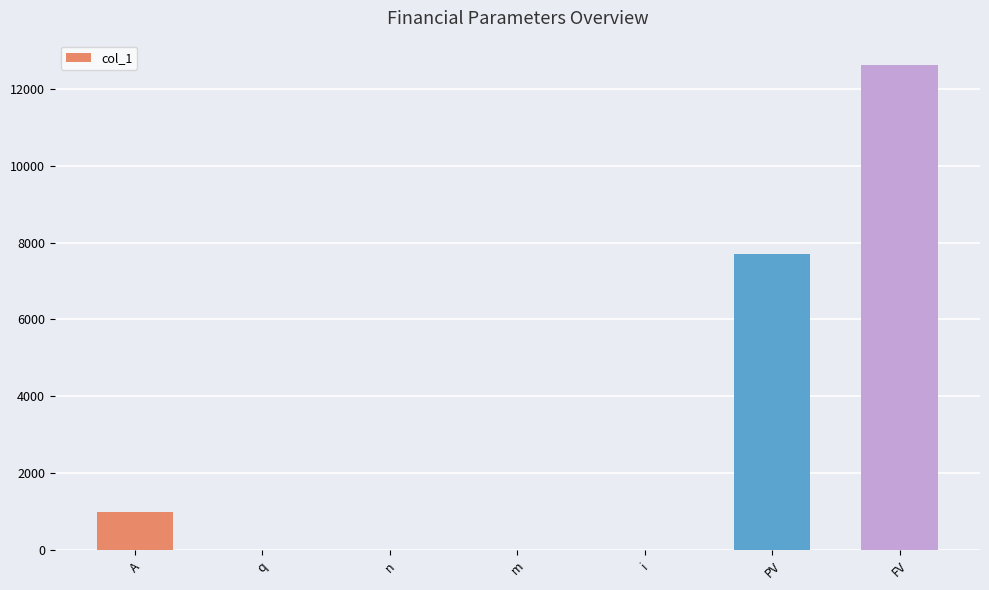

The value at FV is 12614.6. True or false?

True